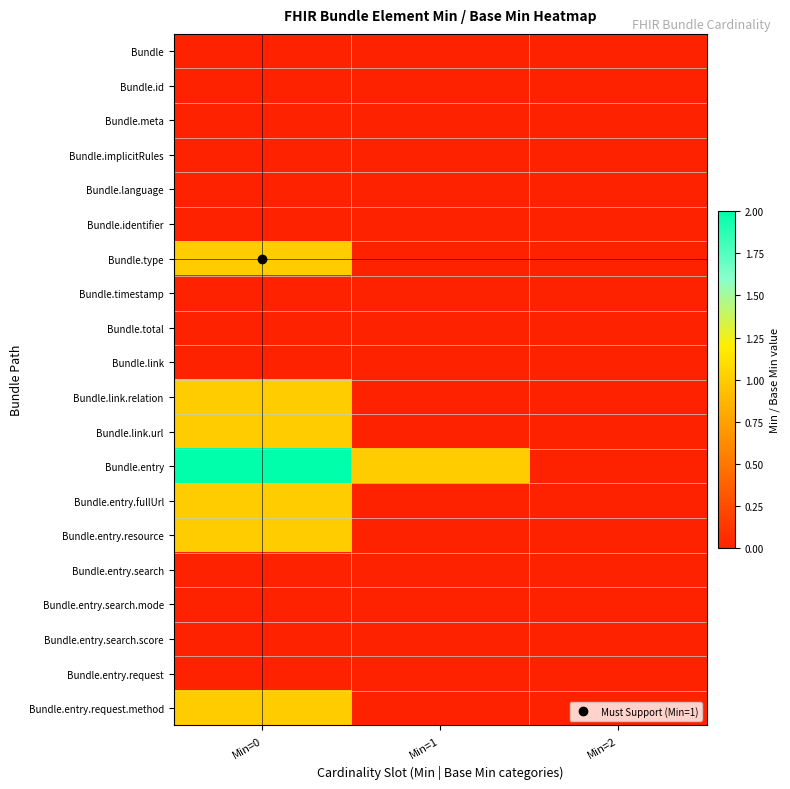

Reading left to right, extract all data points from this chart.

Bundle: Min=0=0	Min=1=0	Min=2=0
Bundle.id: Min=0=0	Min=1=0	Min=2=0
Bundle.meta: Min=0=0	Min=1=0	Min=2=0
Bundle.implicitRules: Min=0=0	Min=1=0	Min=2=0
Bundle.language: Min=0=0	Min=1=0	Min=2=0
Bundle.identifier: Min=0=0	Min=1=0	Min=2=0
Bundle.type: Min=0=1	Min=1=0	Min=2=0
Bundle.timestamp: Min=0=0	Min=1=0	Min=2=0
Bundle.total: Min=0=0	Min=1=0	Min=2=0
Bundle.link: Min=0=0	Min=1=0	Min=2=0
Bundle.link.relation: Min=0=1	Min=1=0	Min=2=0
Bundle.link.url: Min=0=1	Min=1=0	Min=2=0
Bundle.entry: Min=0=2	Min=1=1	Min=2=0
Bundle.entry.fullUrl: Min=0=1	Min=1=0	Min=2=0
Bundle.entry.resource: Min=0=1	Min=1=0	Min=2=0
Bundle.entry.search: Min=0=0	Min=1=0	Min=2=0
Bundle.entry.search.mode: Min=0=0	Min=1=0	Min=2=0
Bundle.entry.search.score: Min=0=0	Min=1=0	Min=2=0
Bundle.entry.request: Min=0=0	Min=1=0	Min=2=0
Bundle.entry.request.method: Min=0=1	Min=1=0	Min=2=0